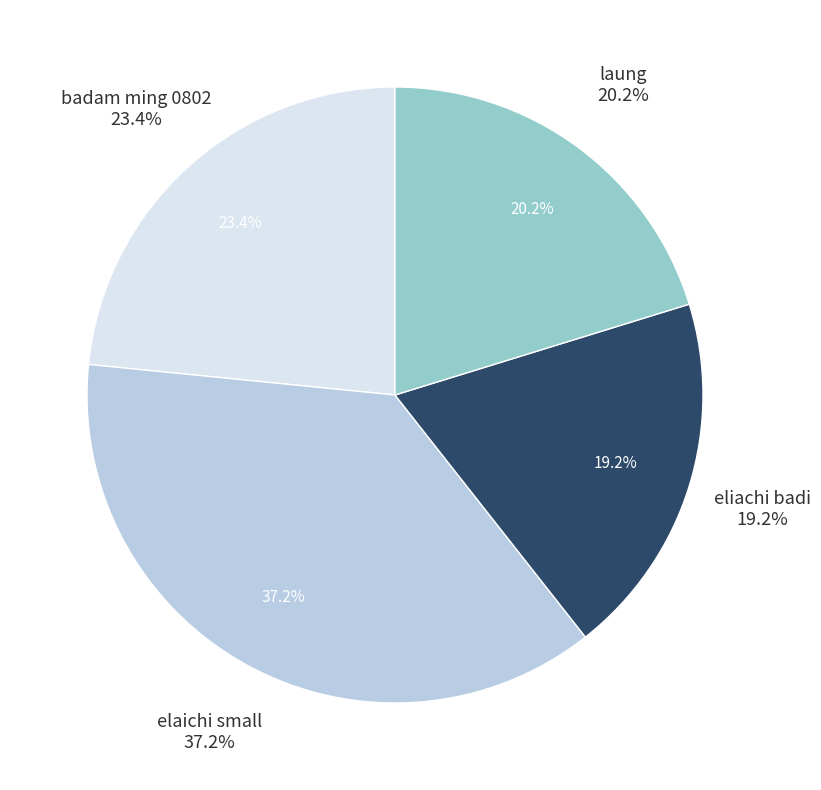

How many slices are in this pie chart?

4